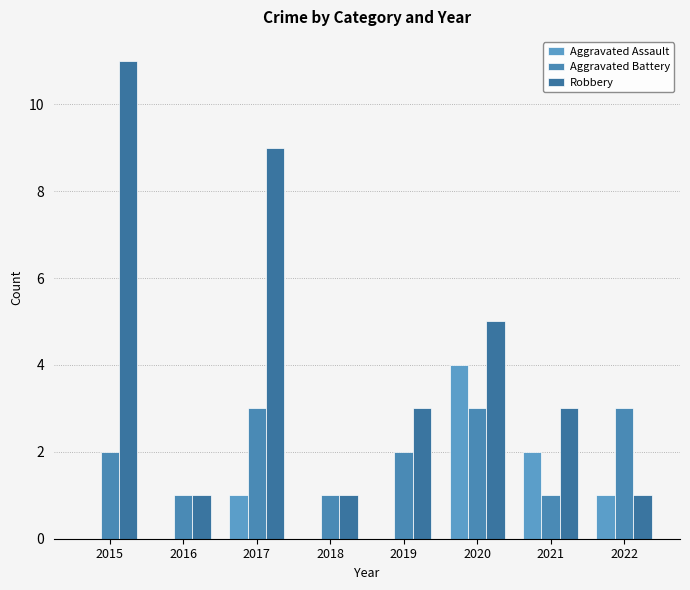

What is the difference between the Aggravated Assault values at 2018 and 2020?

4